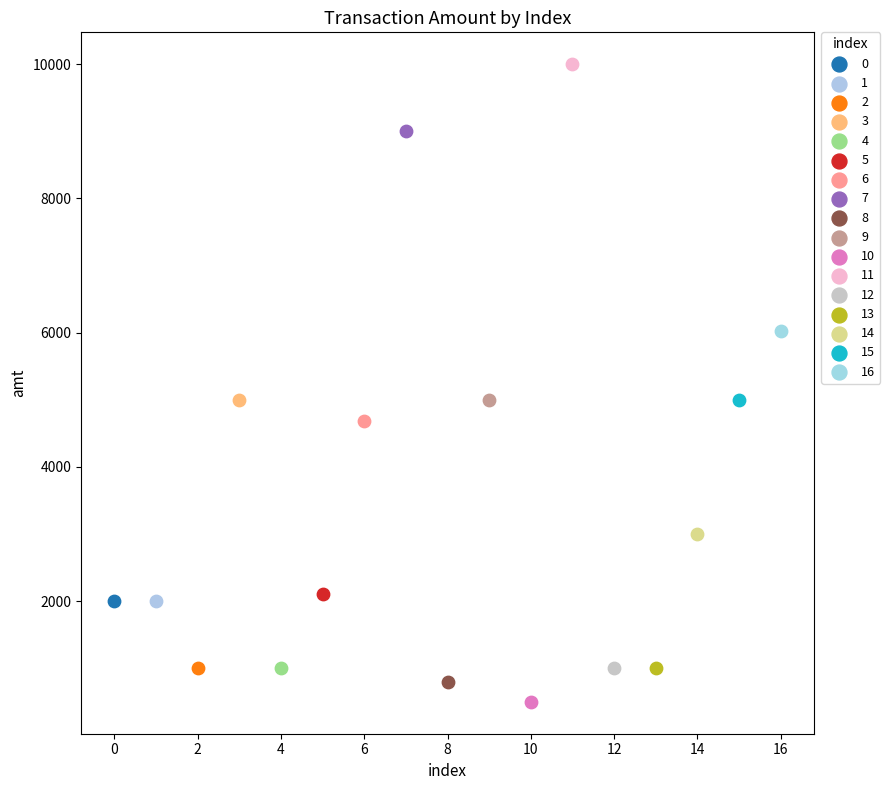

Which series contains the highest Y value?

11